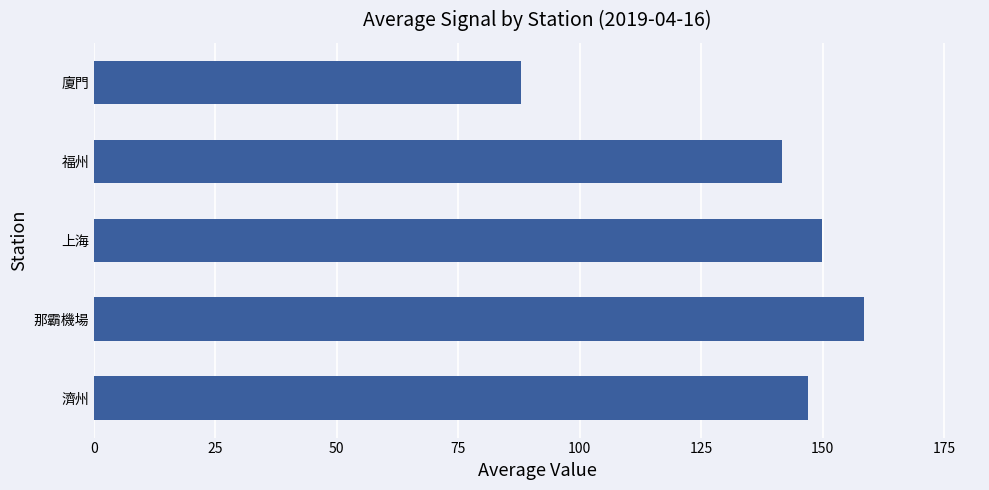

Rank the categories by value from lowest to highest.

廈門, 福州, 濟州, 上海, 那霸機場